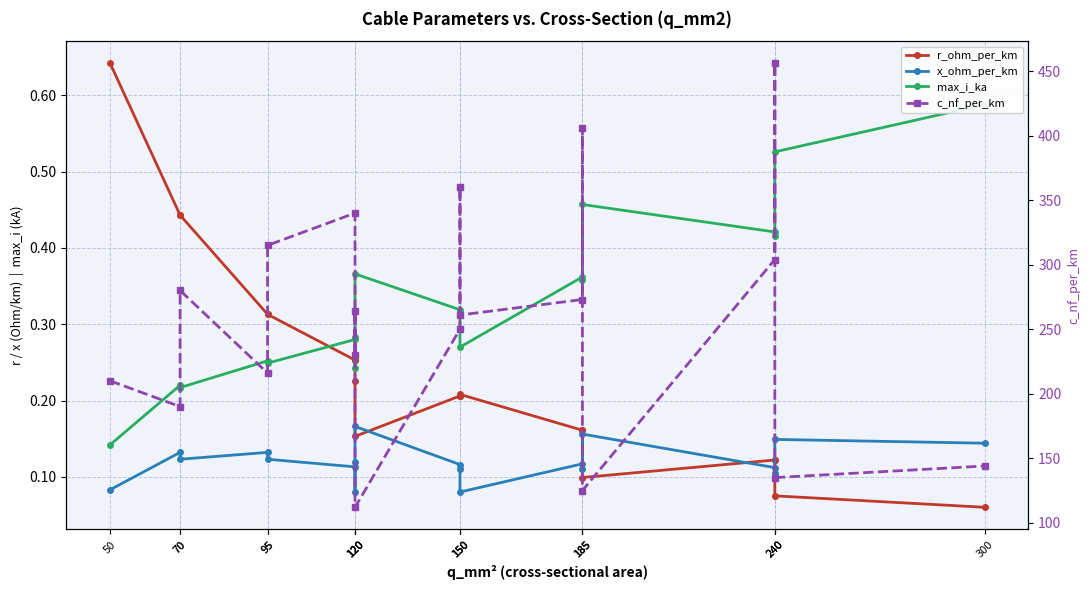

Between which two adjacent categories do max_i_ka and r_ohm_per_km first intersect?

95 and 120